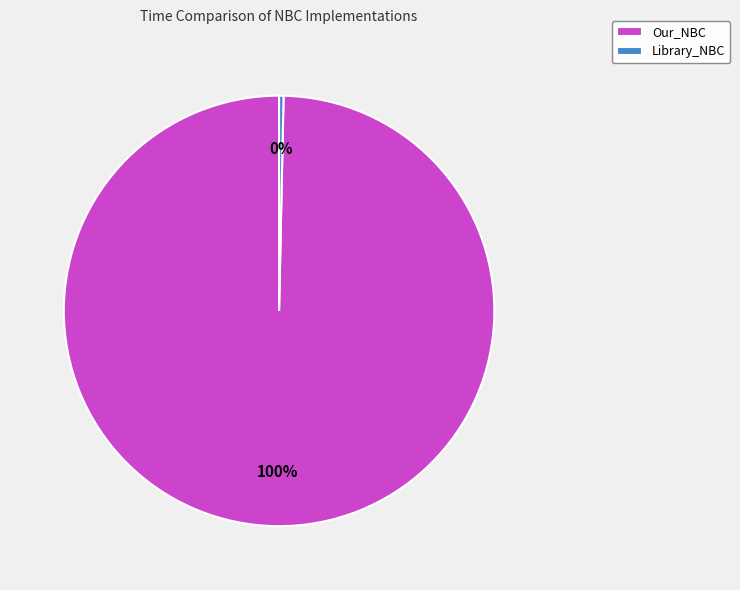

To the nearest percent, what is the difference between the Library_NBC and Our_NBC slice percentages?

100%